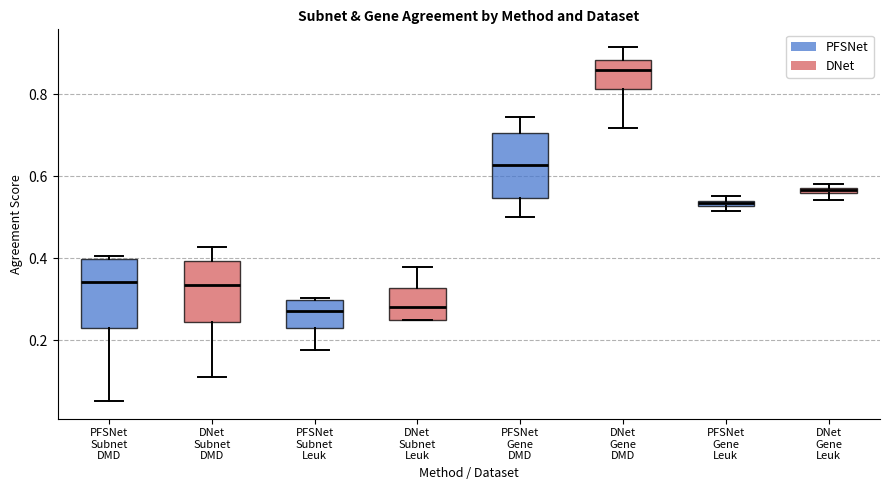

Which box's median line is the highest?

DNet Gene DMD